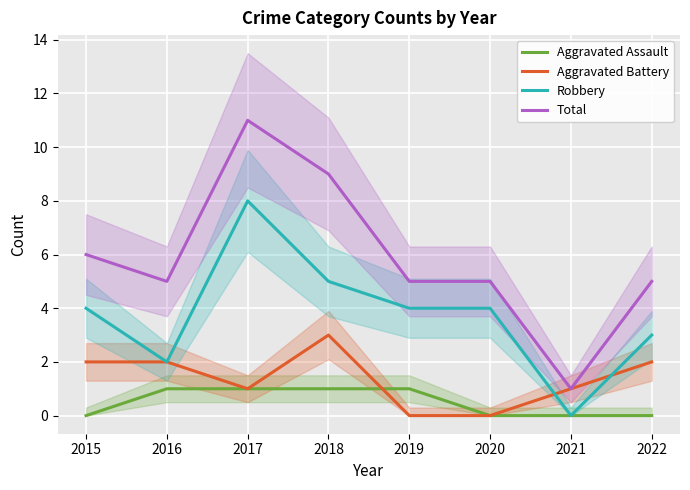

List the series in order of their peak value, highest first.

Total, Robbery, Aggravated Battery, Aggravated Assault